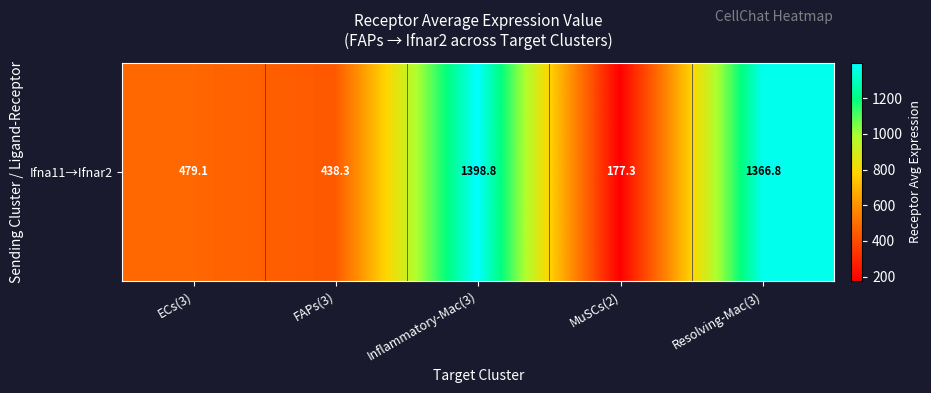

Where is the data nearest to the value 788?

ECs(3)